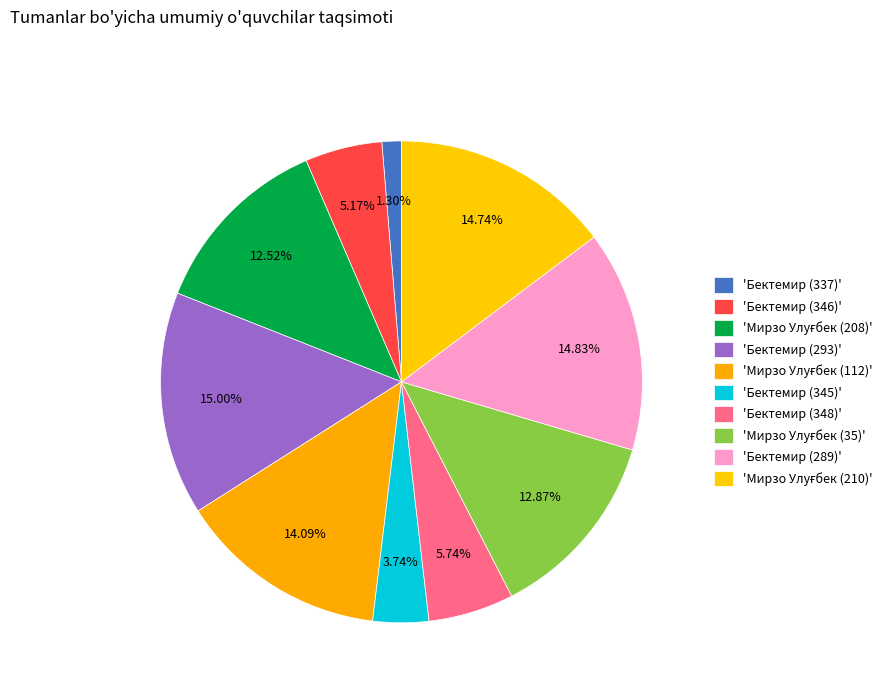

Which category has the smallest portion of the pie?

Бектемир (337)